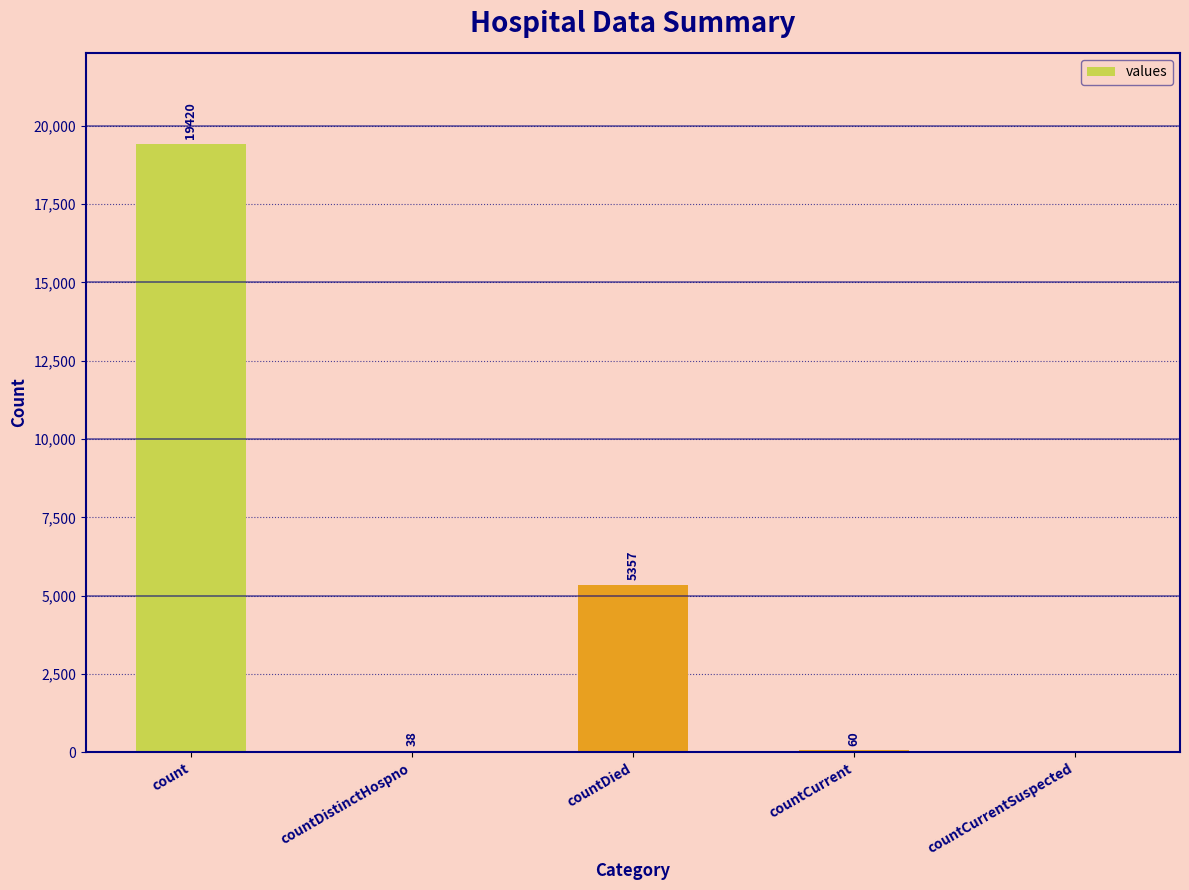

What is the sum of all values?

24875